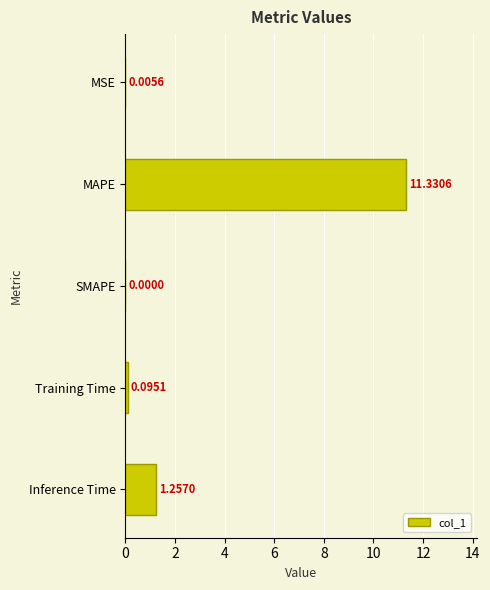

Which has a higher value, SMAPE or MSE?

MSE